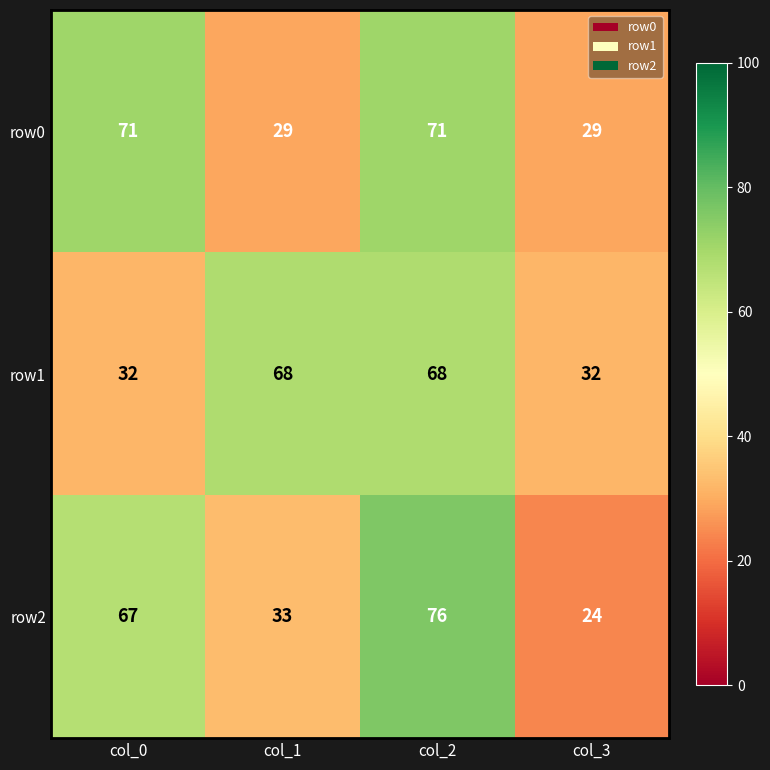

Reading right to left, transcribe all the data shown in this chart.

row0: 29	71	29	71
row1: 32	68	68	32
row2: 24	76	33	67